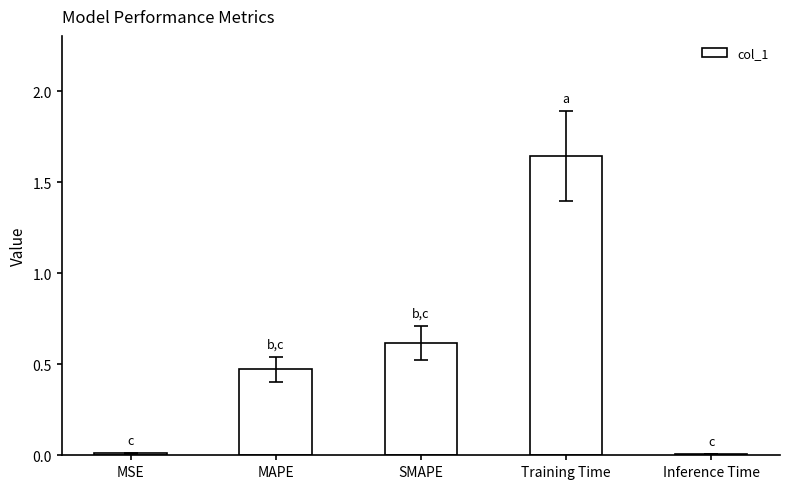

The chart shows a value of 0.0 at Inference Time. True or false?

True